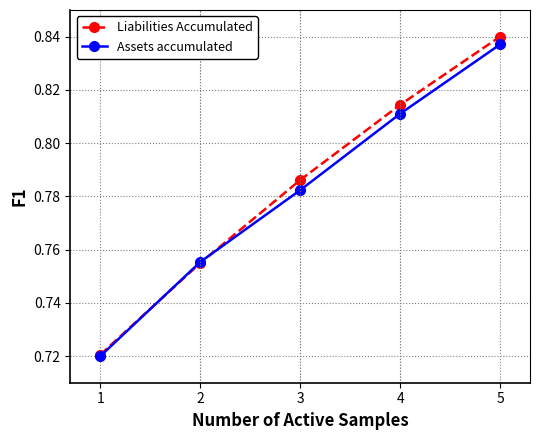

How many Liabilities Accumulated values are between 0 and 1?

5